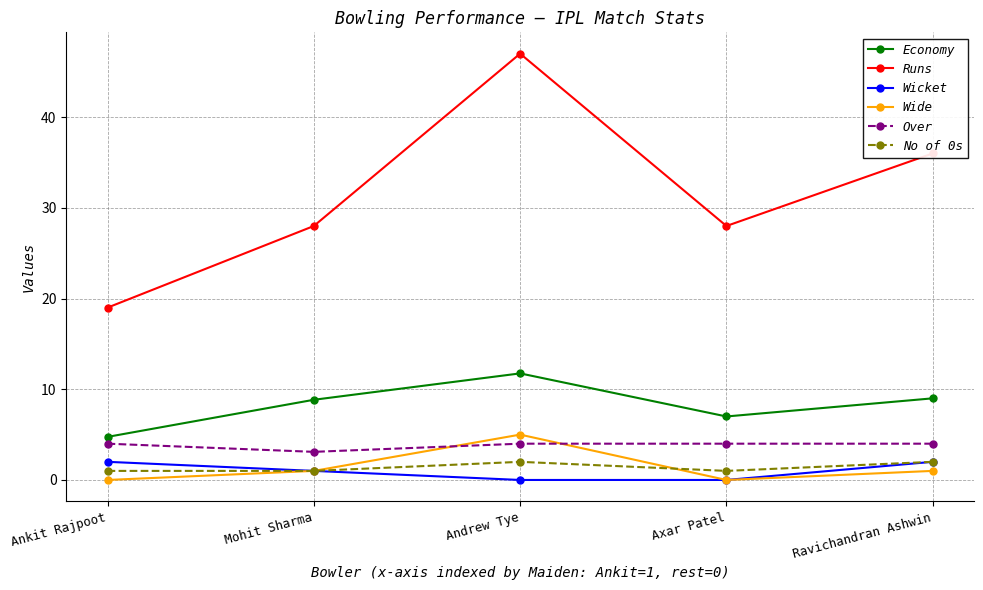

Which series changed the most between Andrew Tye and Ravichandran Ashwin?

Runs